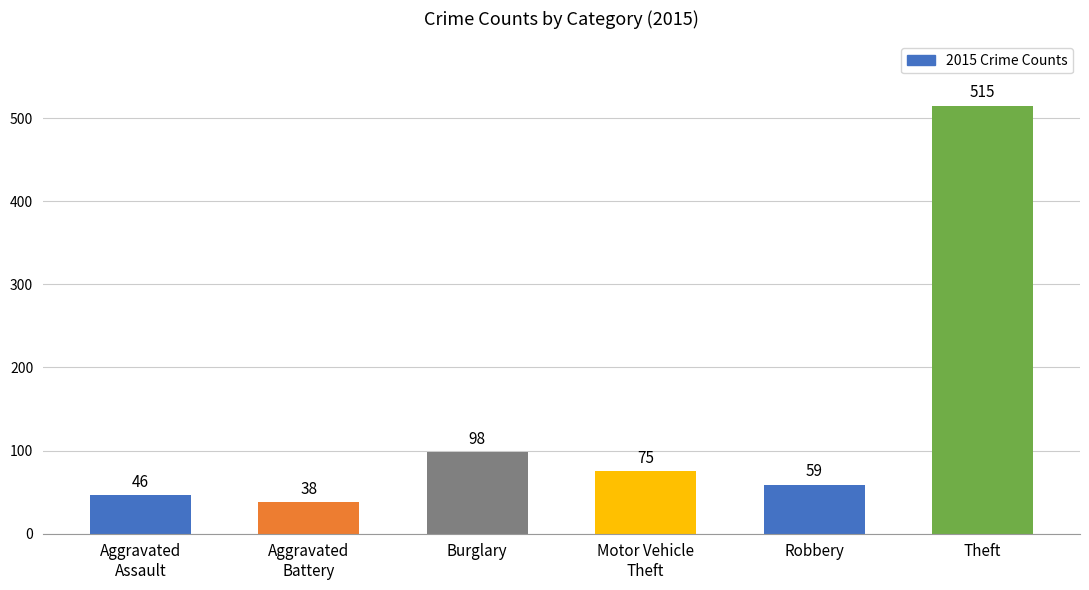

What is the difference between the maximum and minimum values?

477